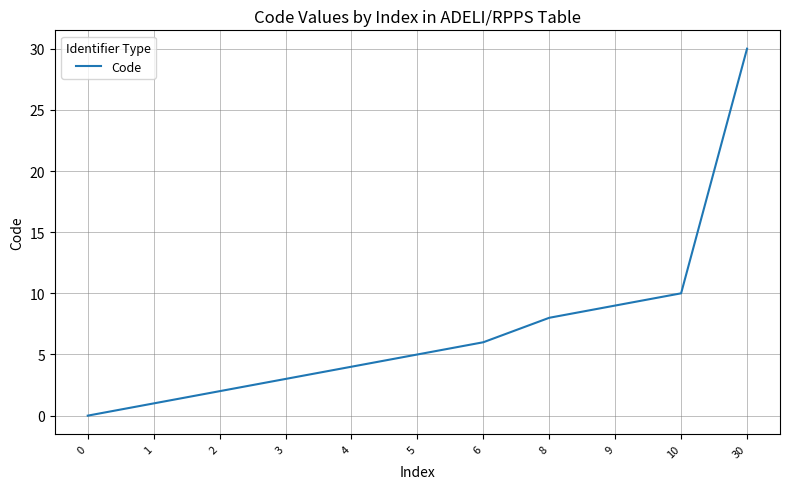

How many values are above zero?

10